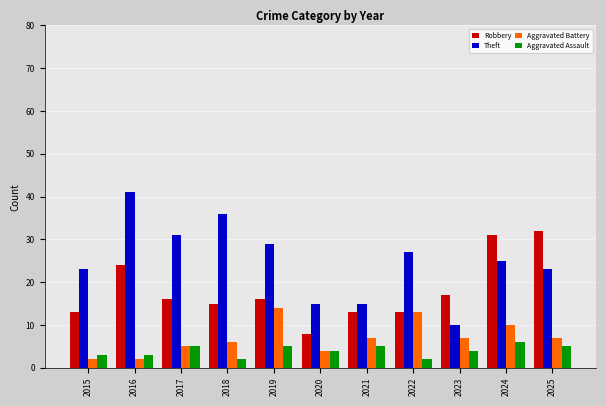

At which category does the chart reach its peak across all series?

2016